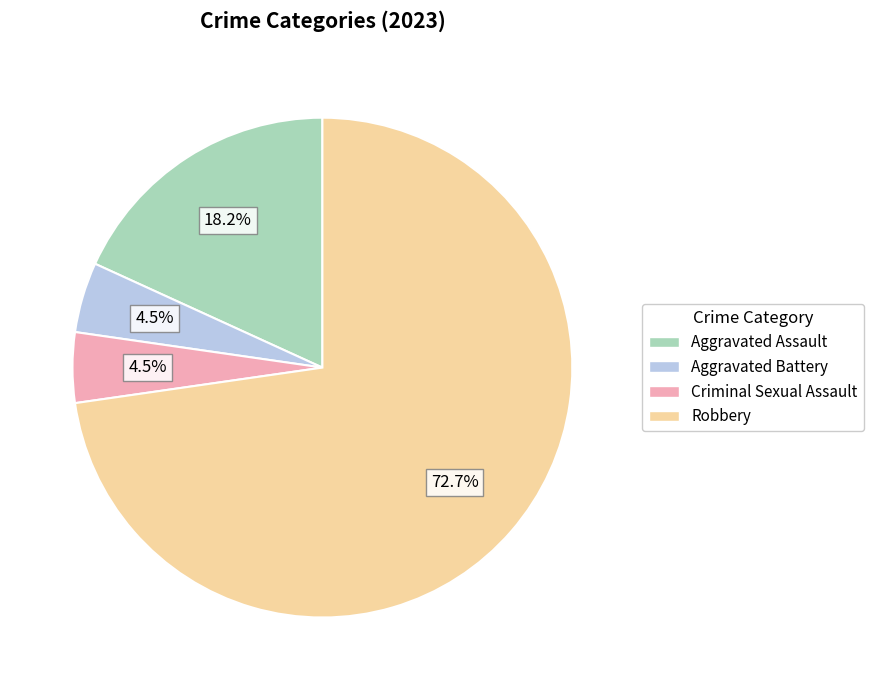

Is it true that Aggravated Assault is 32% of the pie?

False